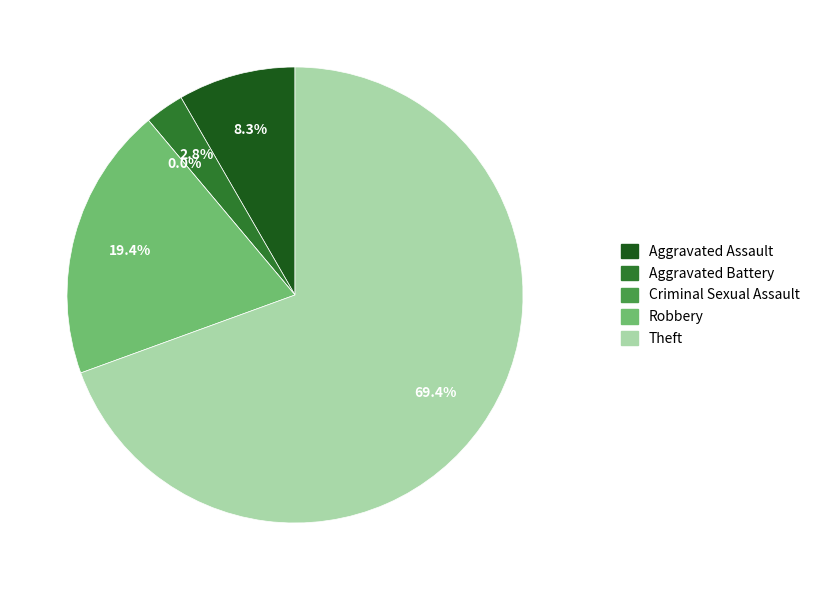

What is the change in value from Criminal Sexual Assault to Robbery?

+7